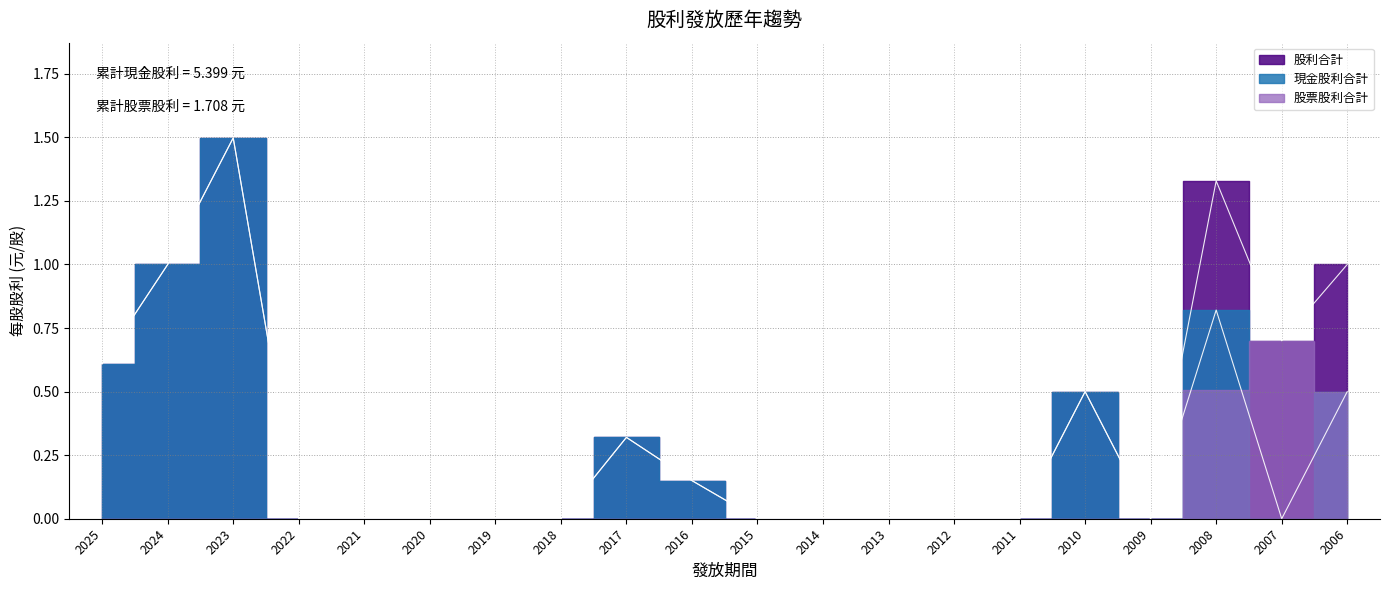

List the labels in order of 現金股利合計 value, smallest first.

2022, 2021, 2020, 2019, 2018, 2015, 2014, 2013, 2012, 2011, 2009, 2007, 2016, 2017, 2010, 2006, 2025, 2008, 2024, 2023